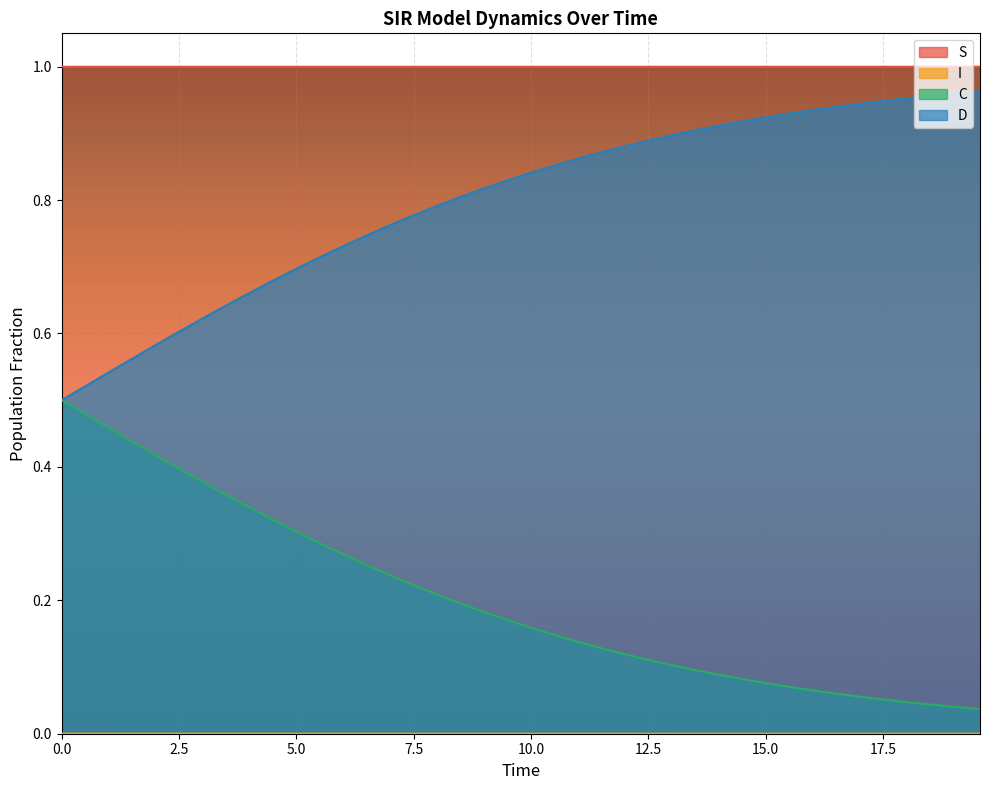

Which series has the largest total across all categories?

S